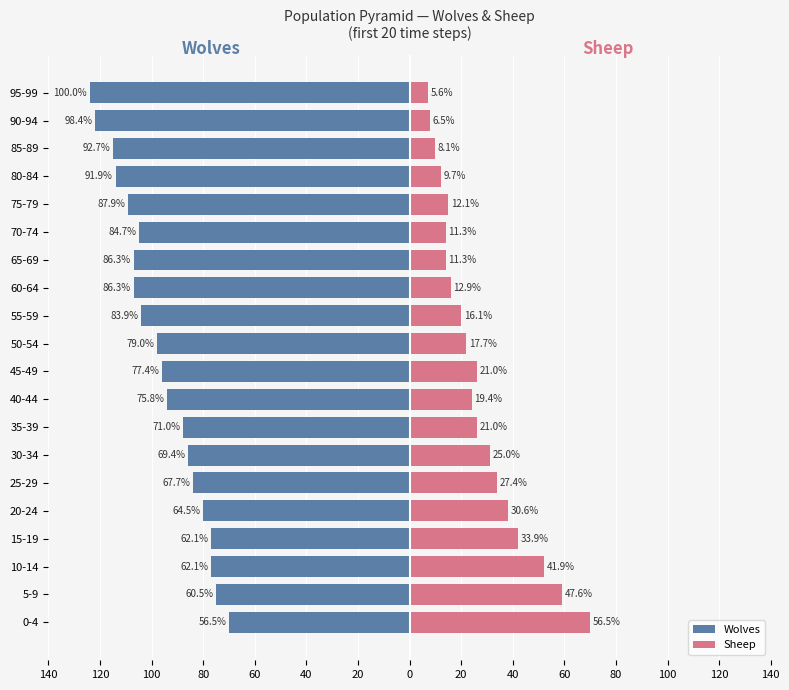

What is the difference between the Wolves values at 10-14 and 85-89?

38